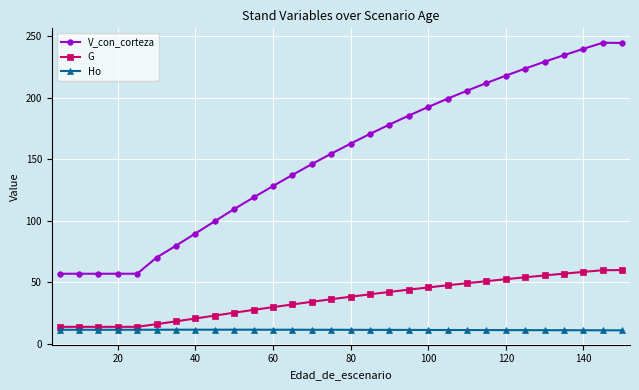

True or false: V_con_corteza and Ho intersect in this chart.

False